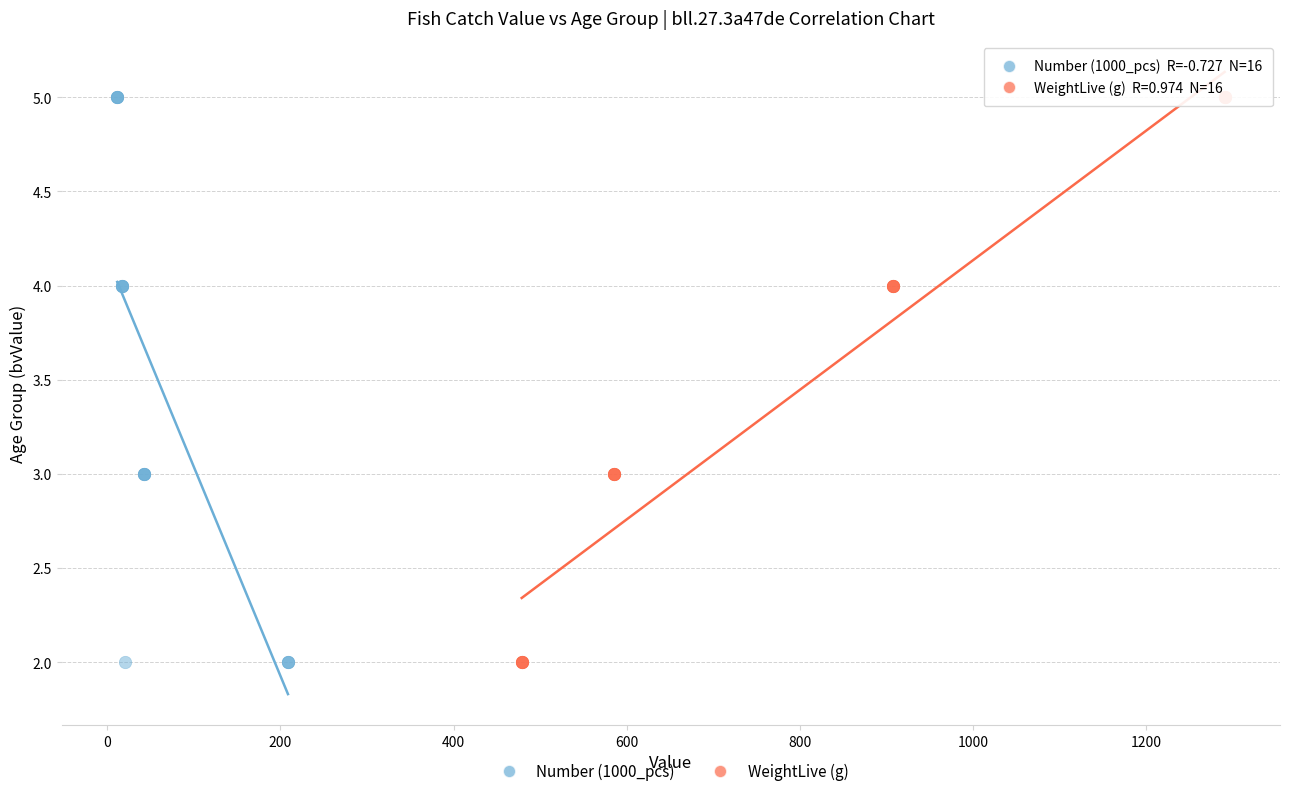

What are all the series names shown in the legend?

Number (1000_pcs), WeightLive (g)